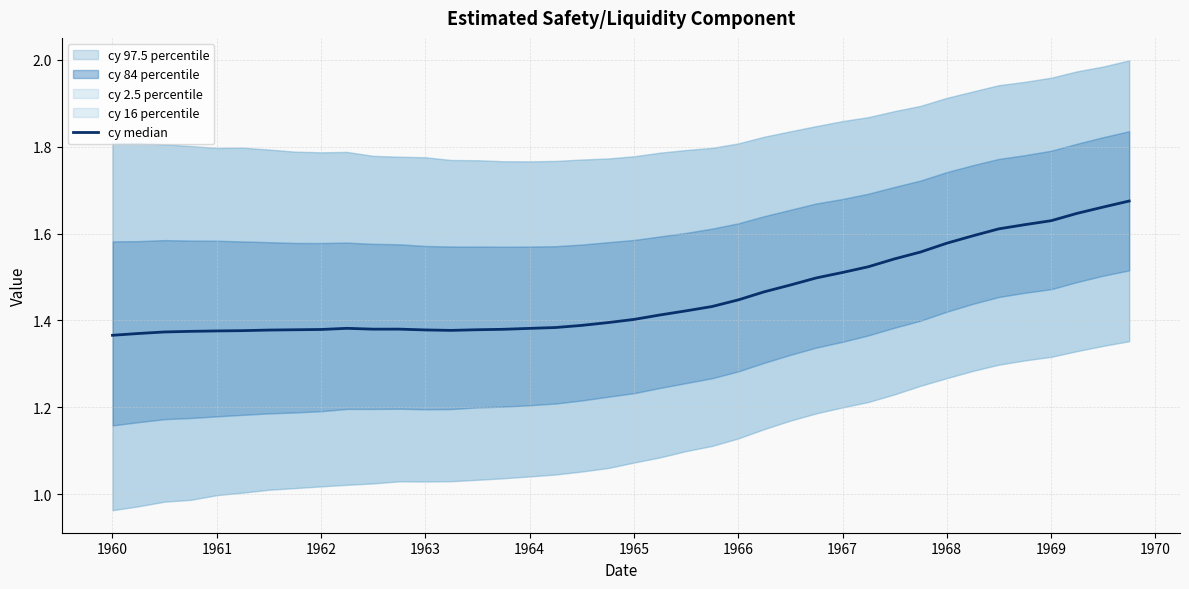

What is the average value?

1.5